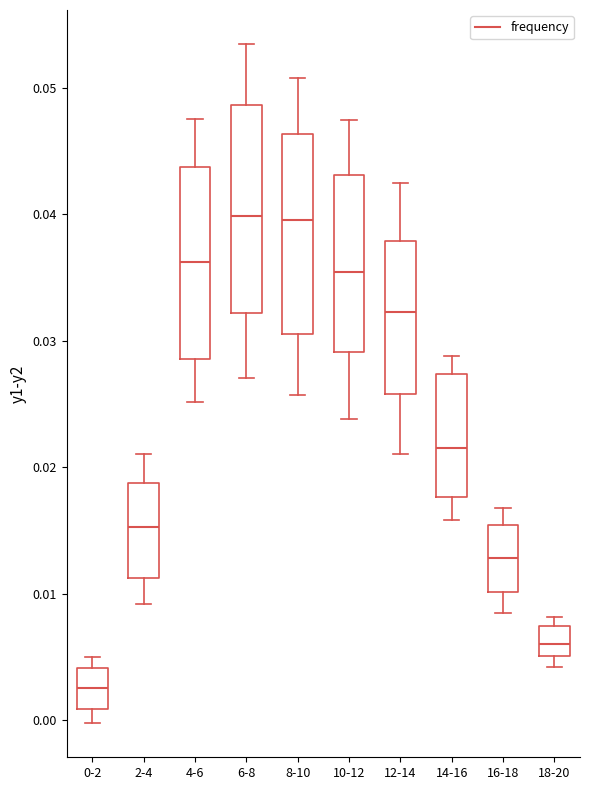

Where is the lower edge of the box for 10-12 on the y-axis? The values are not printed on the chart, so give them approximately, as read against the axis.

0.029